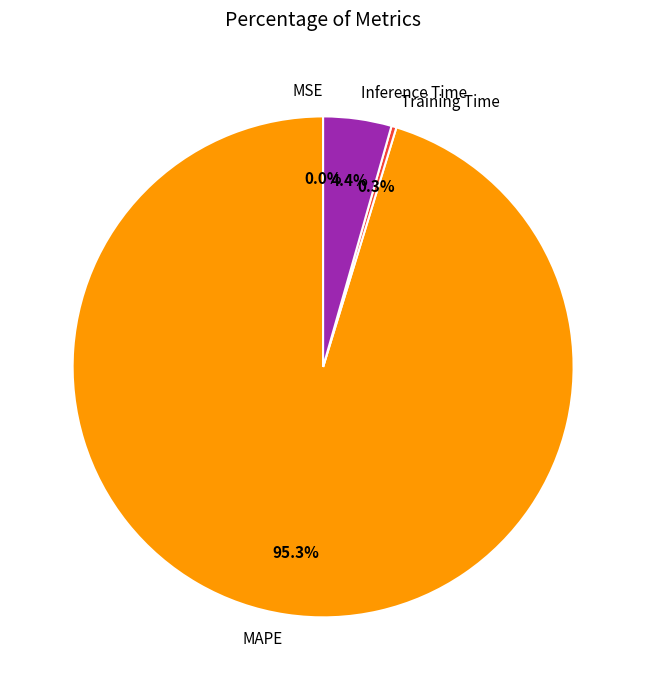

What is the change in value from MAPE to Training Time?

-24.8